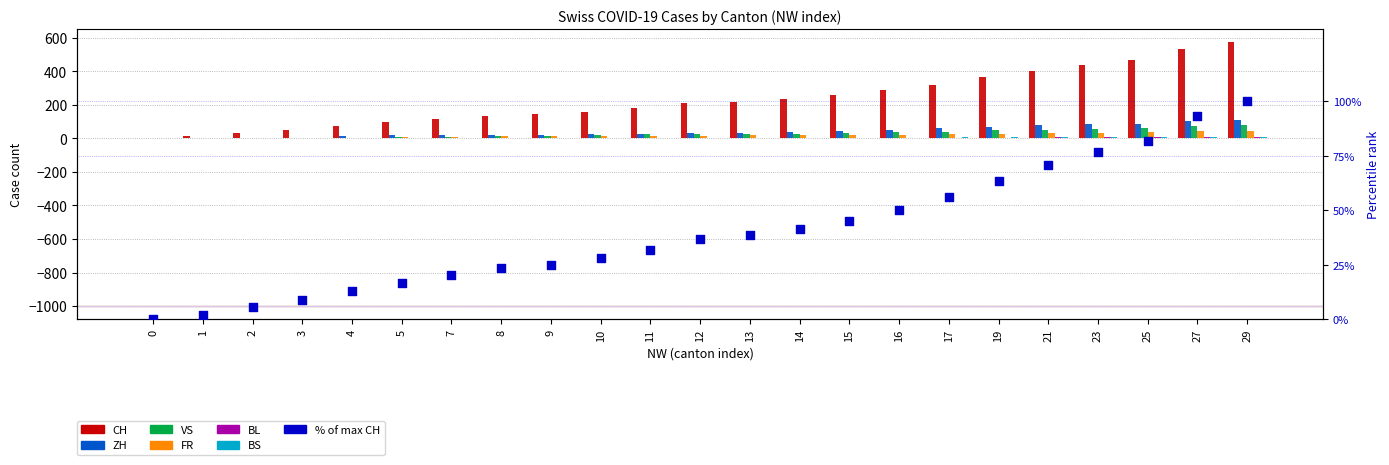

Which series contains the highest Y value?

CH